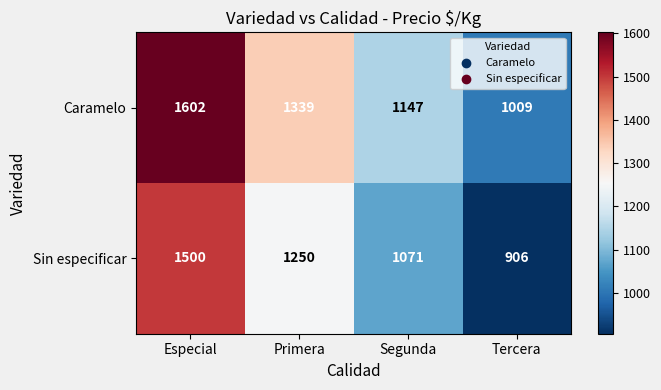

The Caramelo series shows 1147 at Segunda. True or false?

True